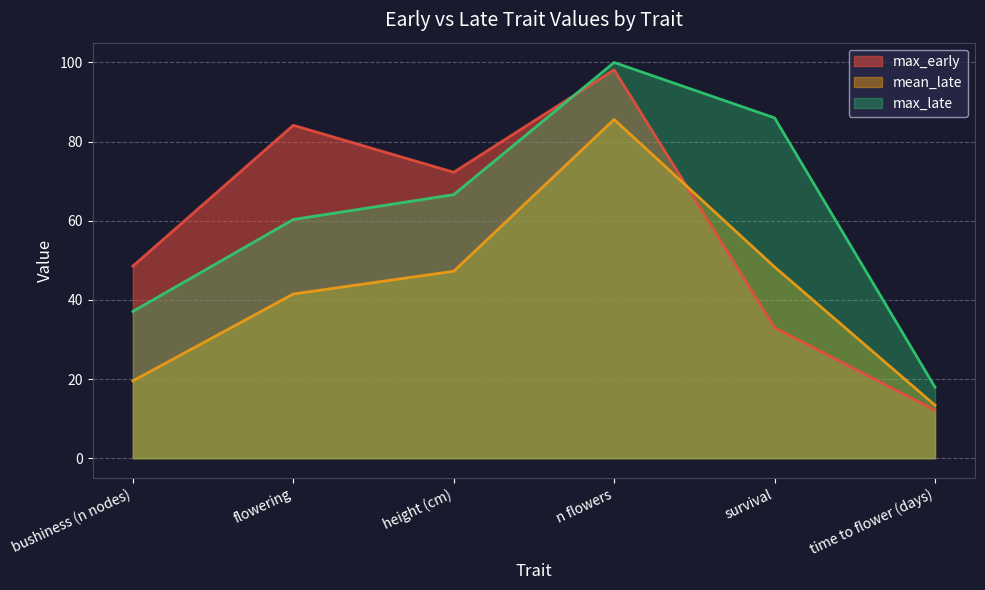

At which label is max_early closest to 55?

bushiness (n nodes)